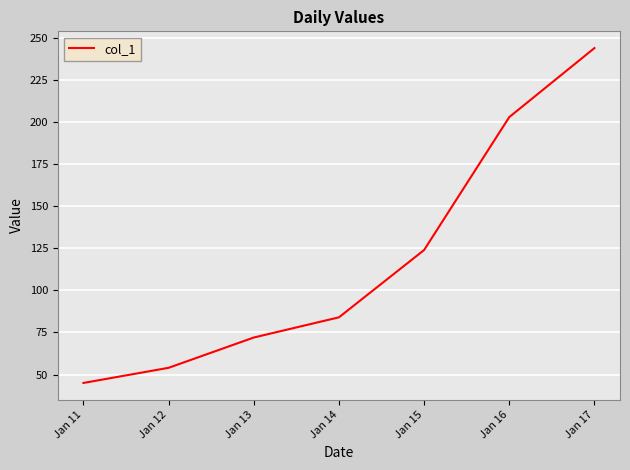

List the labels in order of value, smallest first.

Jan 11, Jan 12, Jan 13, Jan 14, Jan 15, Jan 16, Jan 17